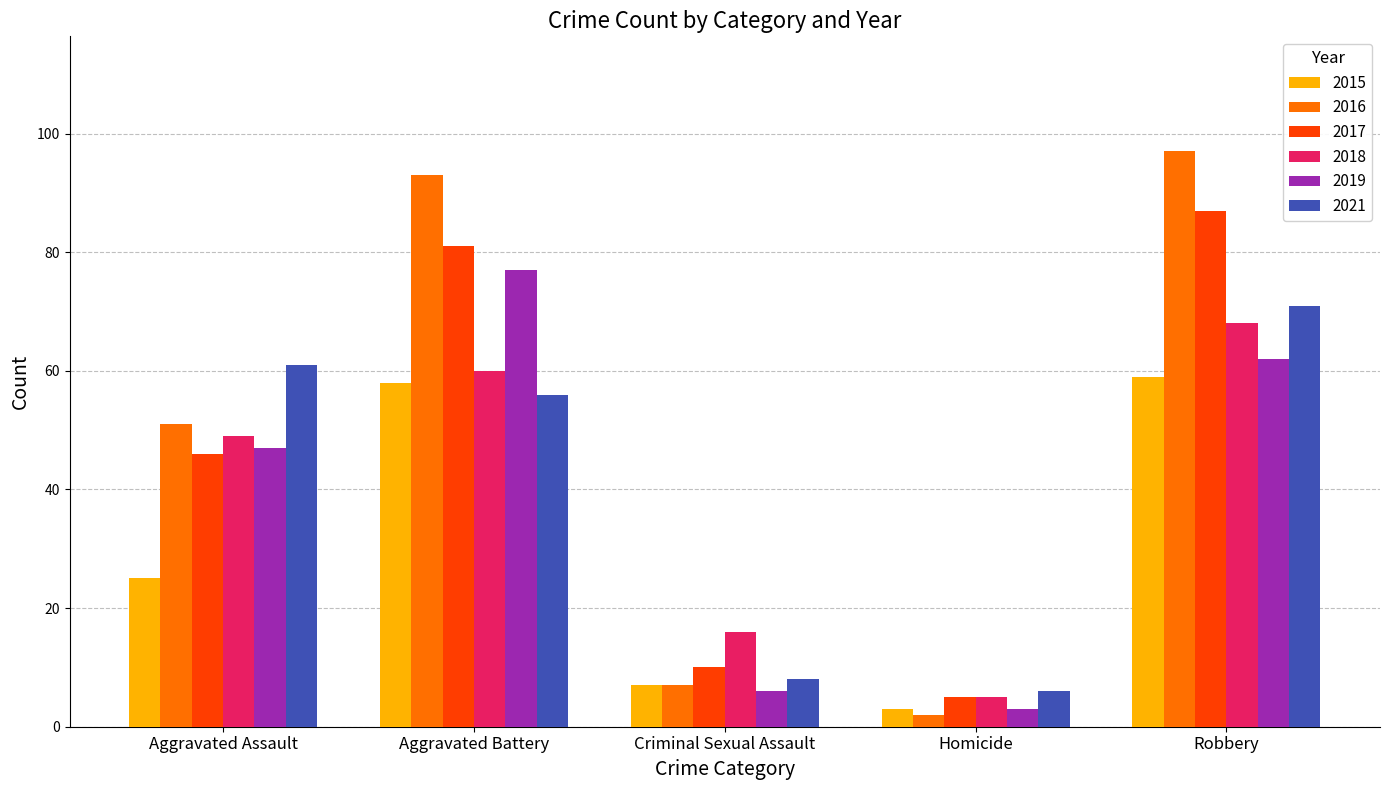

The 2019 series shows 2 at Criminal Sexual Assault. True or false?

False